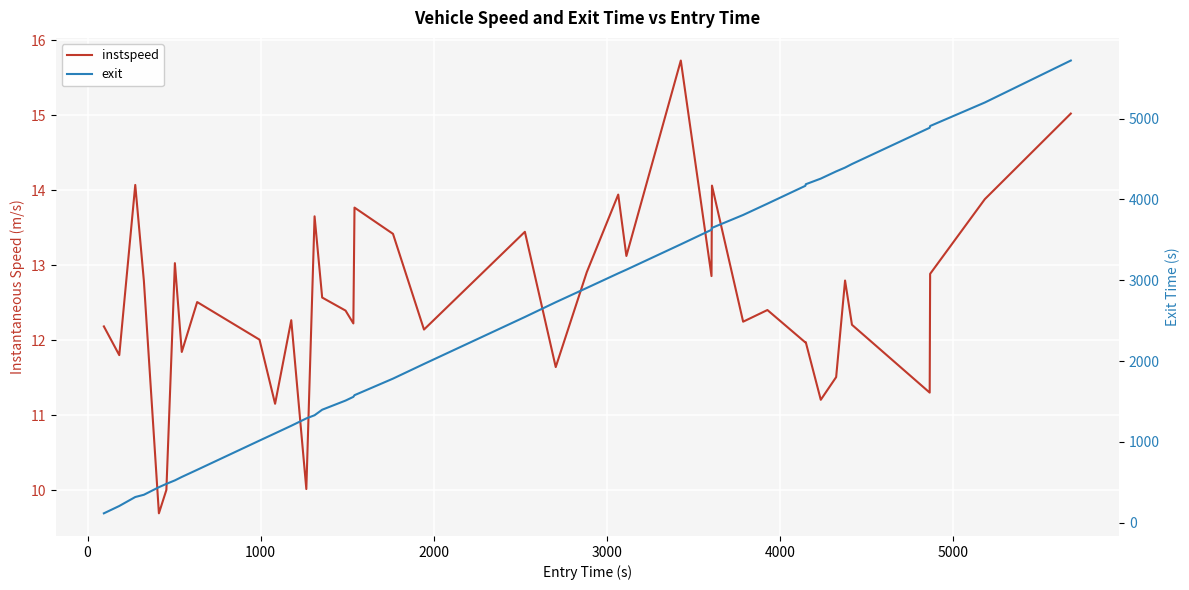

In instspeed, how many points are lower than both neighbors (excluding endpoints)?

14